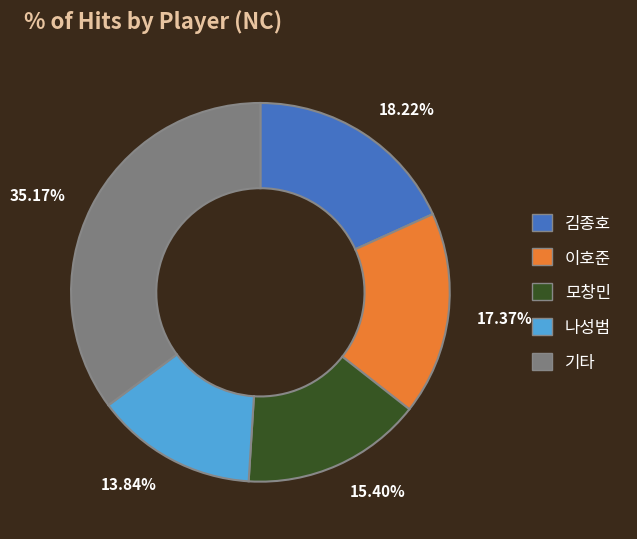

Is there any slice that represents more than half of the pie?

No